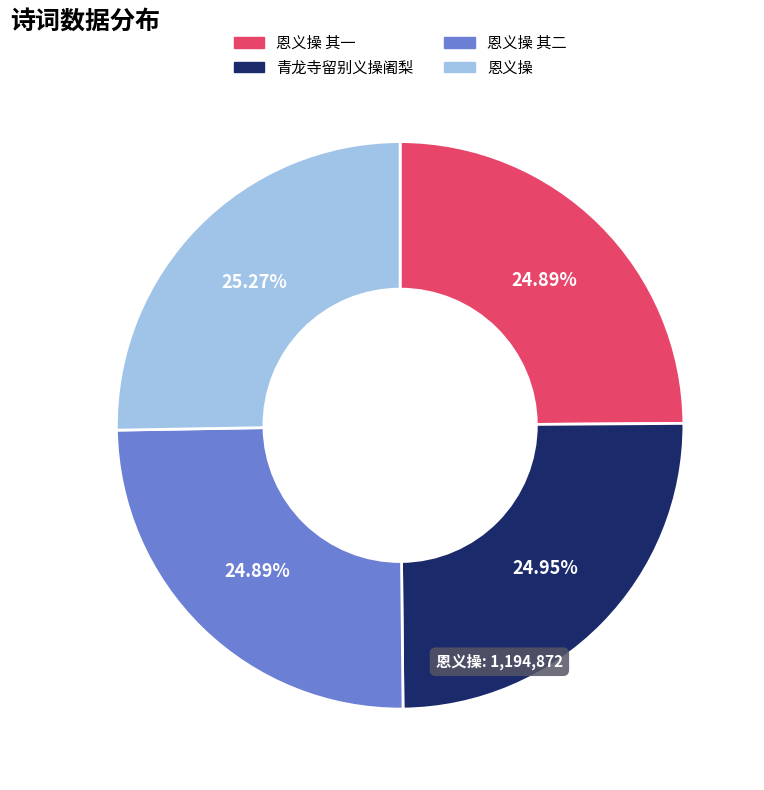

How many segments does this pie chart have?

4